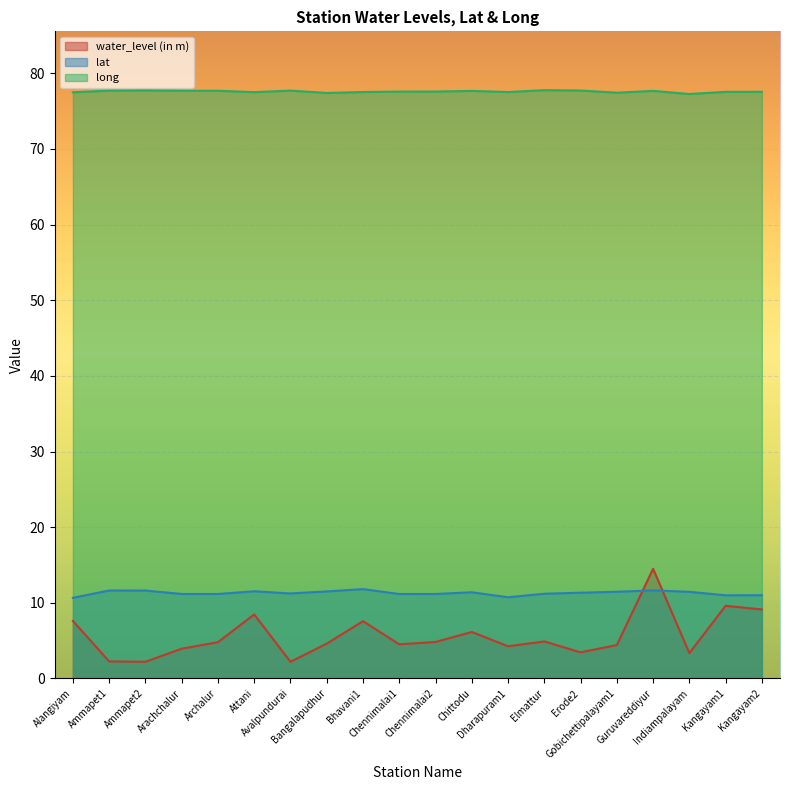

True or false: lat has more than 1 interior local peaks.

True